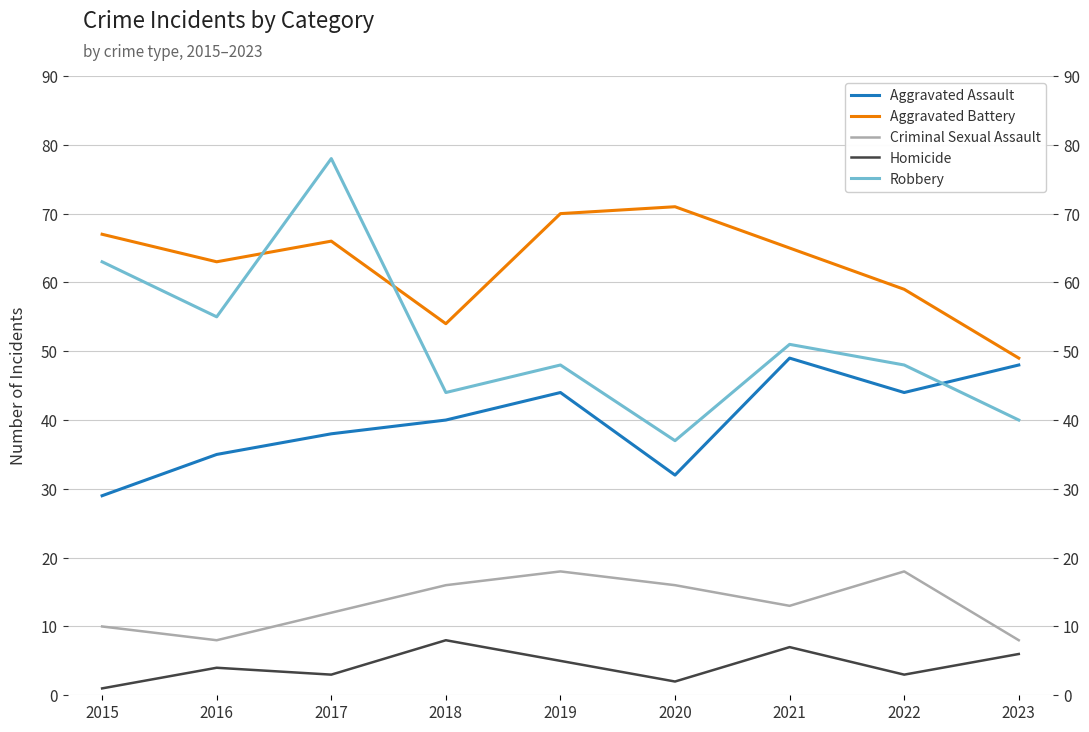

True or false: Criminal Sexual Assault has a value of 27 at 2018.

False